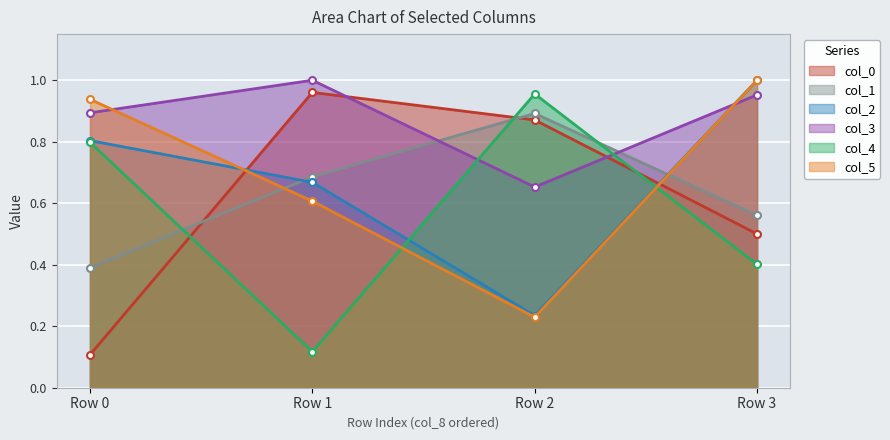

What is the value of the col_2 point at the 2nd from the left?

0.8